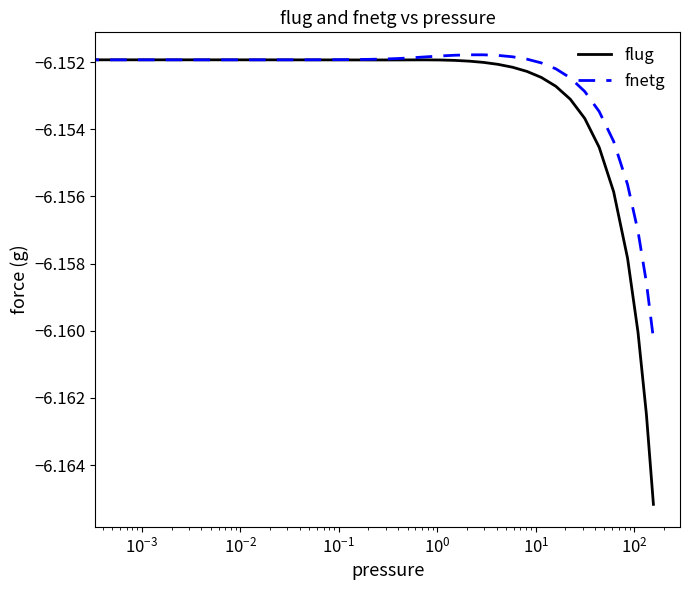

Which series has the largest range (max minus min)?

flug